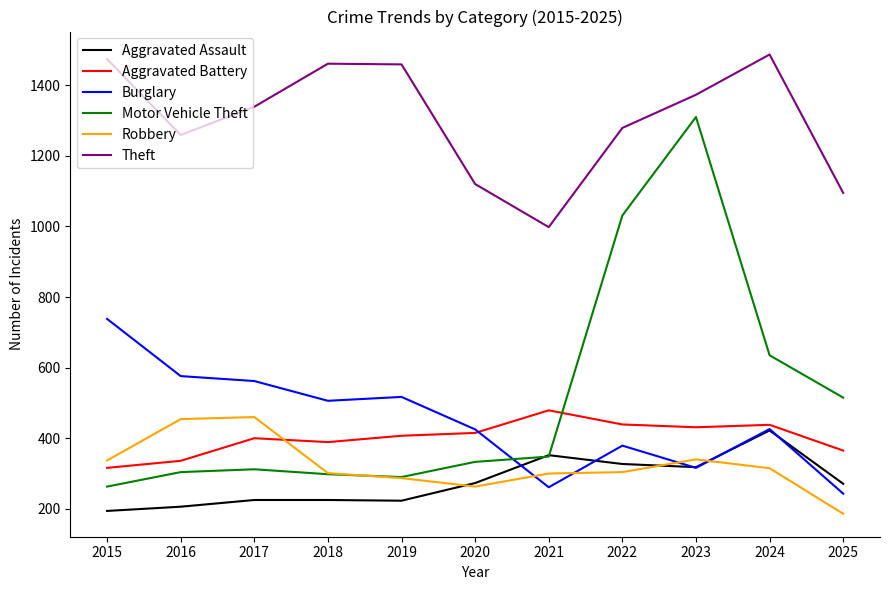

What is the total value across all series at 2020?

2829